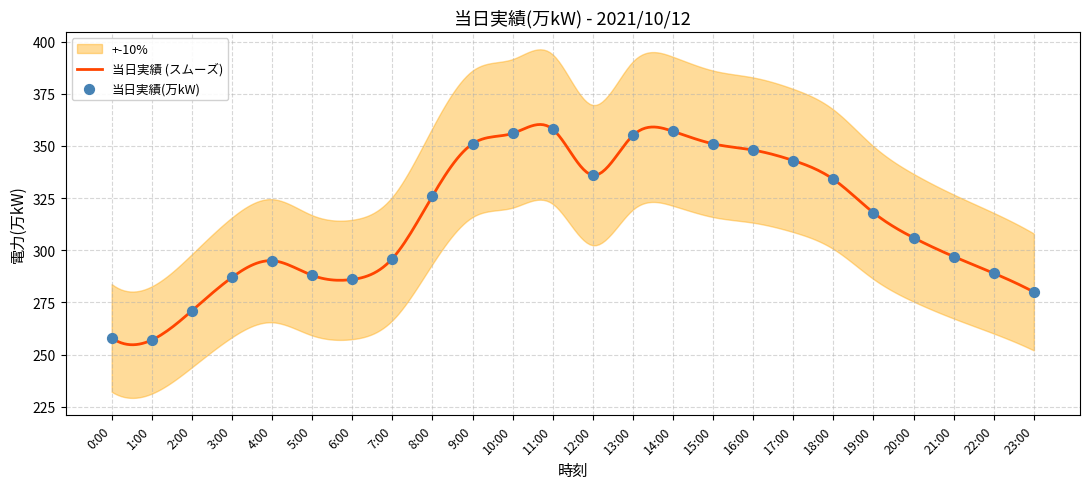

What is the change in value from 20:00 to 23:00?

-26